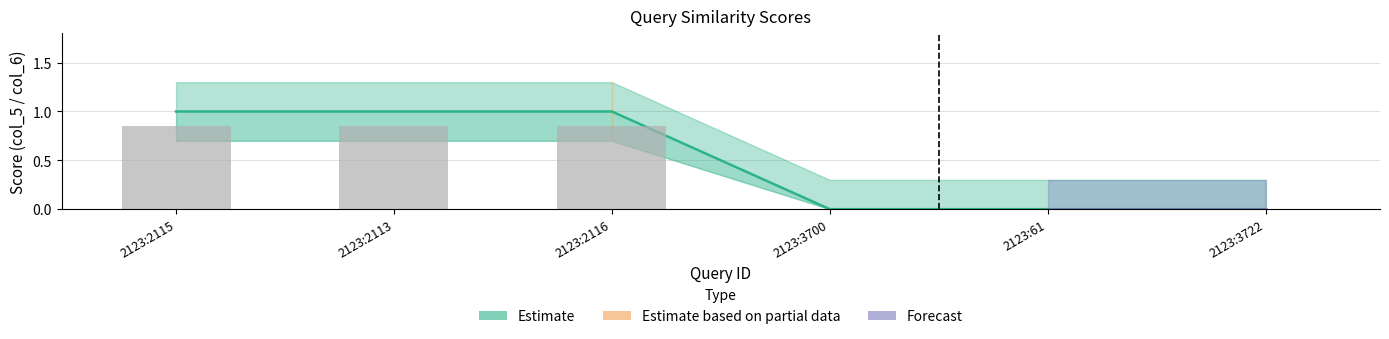

What is the difference between the maximum and minimum values in the Estimate (col_5) series?

1.0